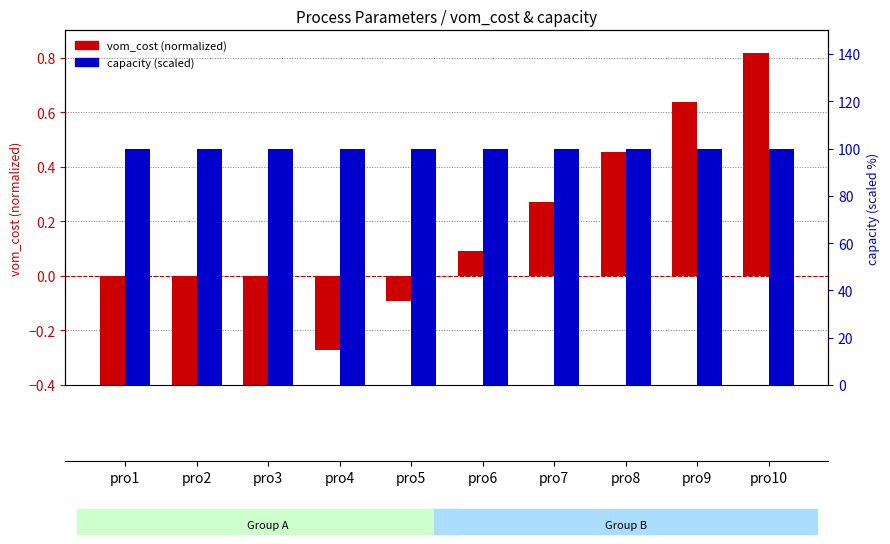

Between pro1 and pro7, which is larger?

pro7